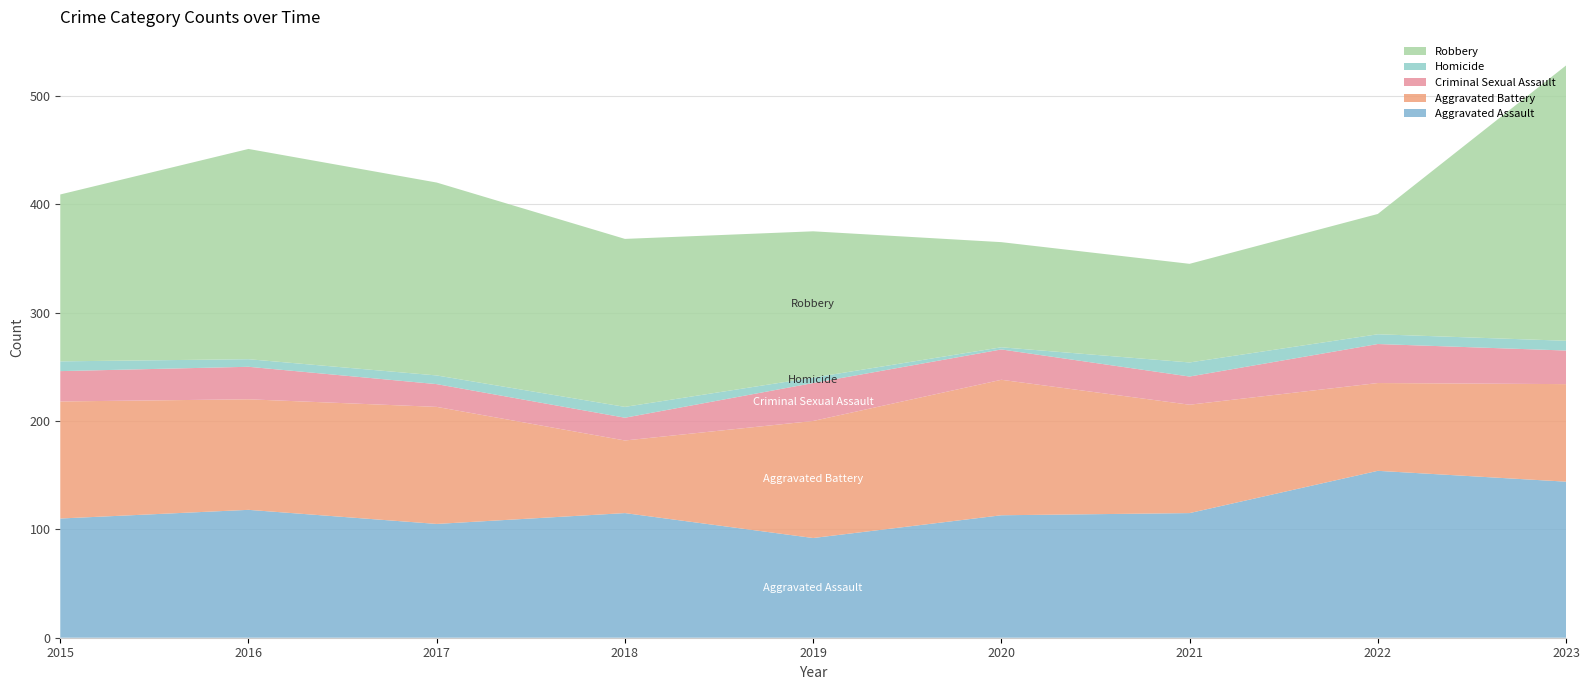

Reading left to right, transcribe all the data shown in this chart.

Aggravated Assault: 110	118	105	115	92	113	115	154	144
Aggravated Battery: 108	102	108	67	108	125	100	81	90
Criminal Sexual Assault: 28	30	21	21	35	28	26	36	31
Homicide: 9	7	8	10	5	2	13	9	9
Robbery: 154	194	178	155	135	97	91	111	254